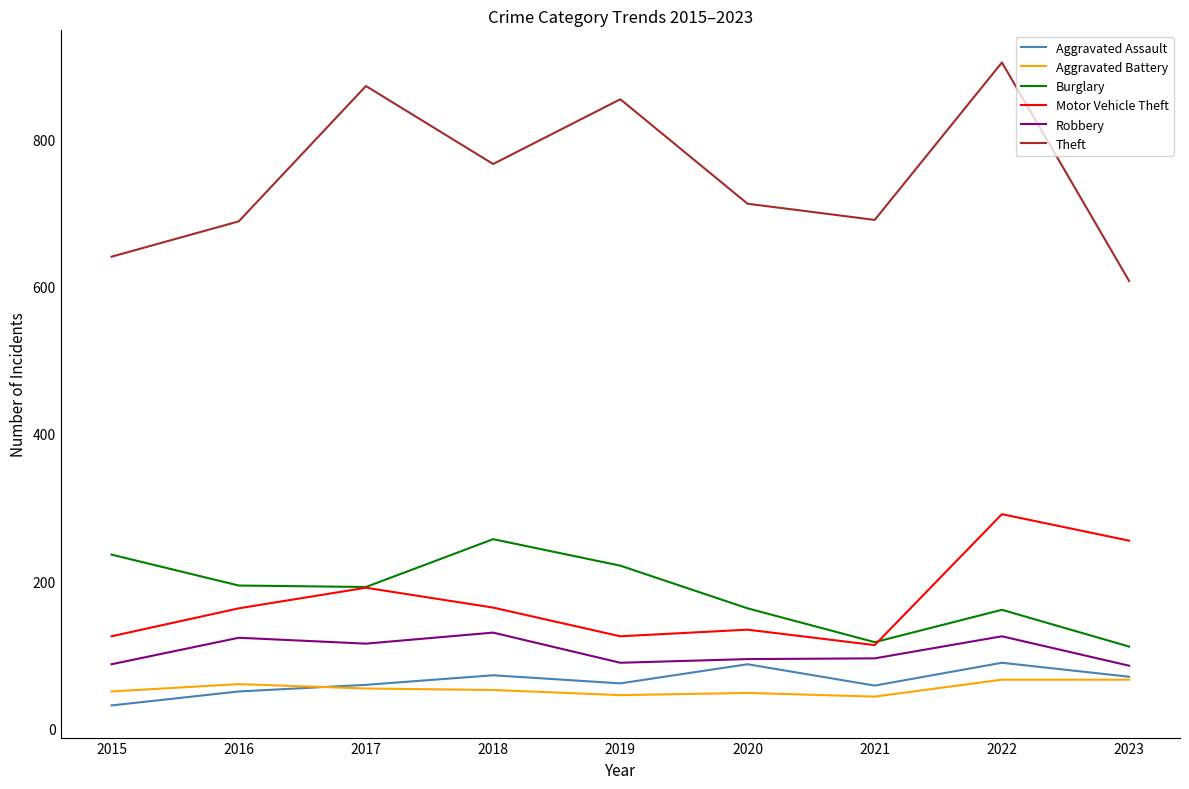

At which label does Burglary reach its peak?

2018